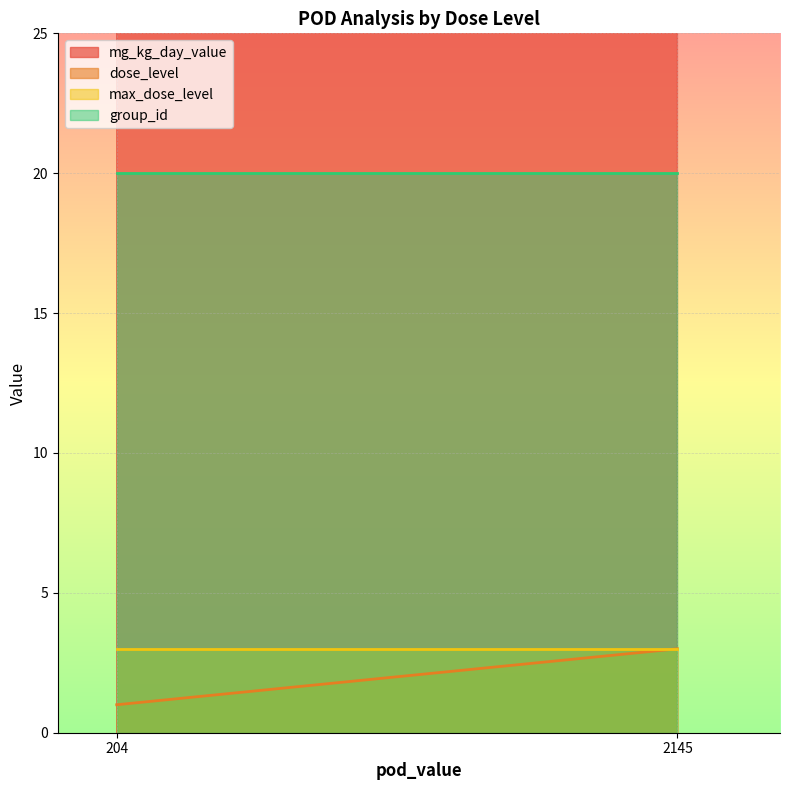

Where is the first local minimum for mg_kg_day_value?

204